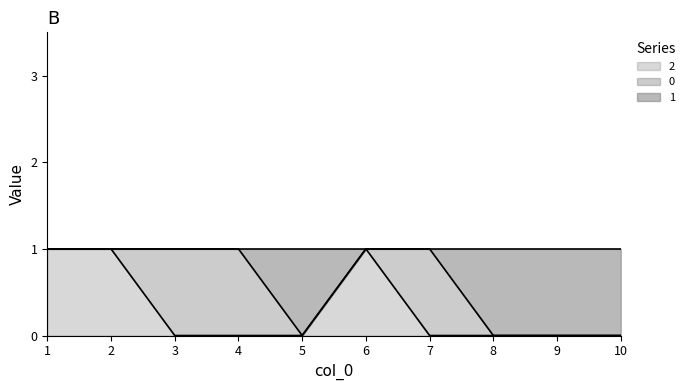

Is the value of 1 at 3 greater than the value of 2 at 6?

No